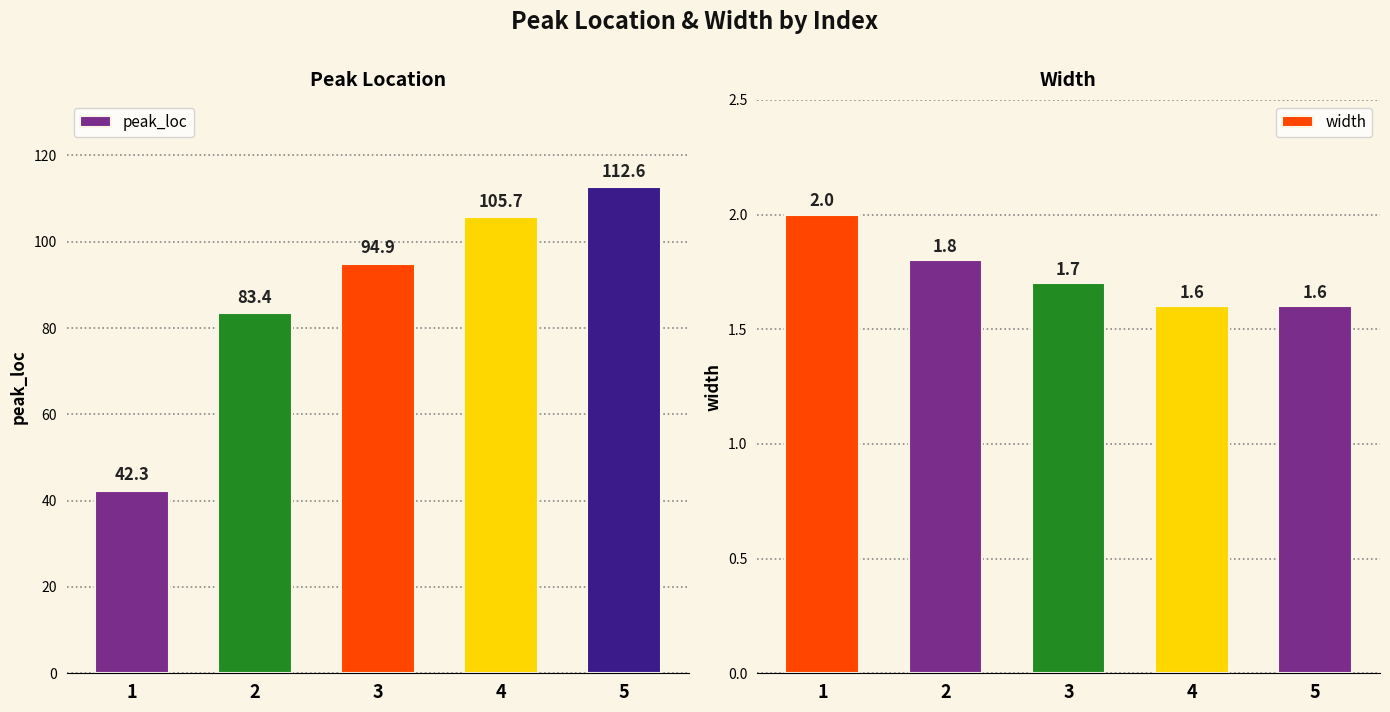

Reading left to right, list all the values displayed in this chart.

peak_loc: 1=42.3	2=83.4	3=94.9	4=105.7	5=112.6
width: 1=2.0	2=1.8	3=1.7	4=1.6	5=1.6